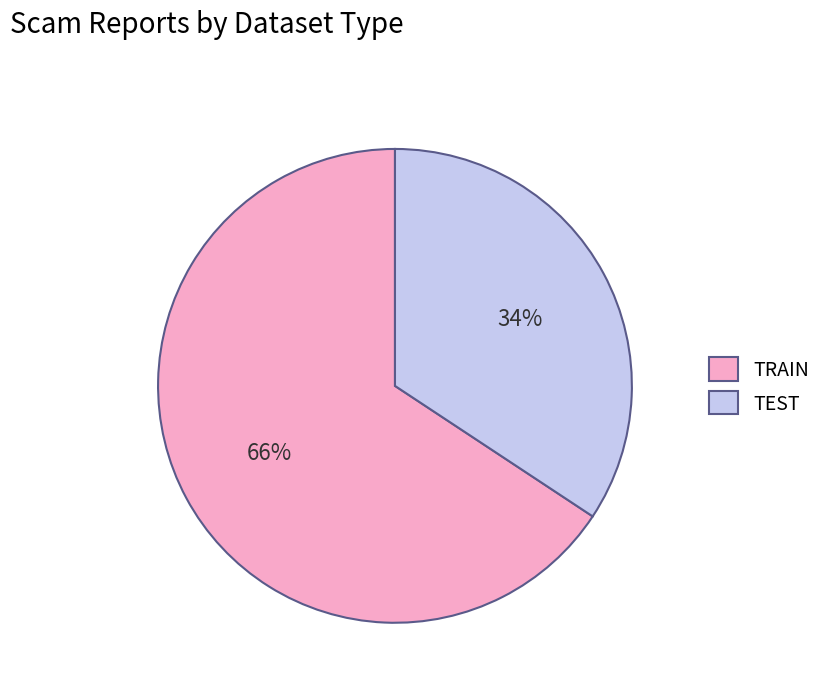

True or false: TRAIN accounts for 59% of the total.

False